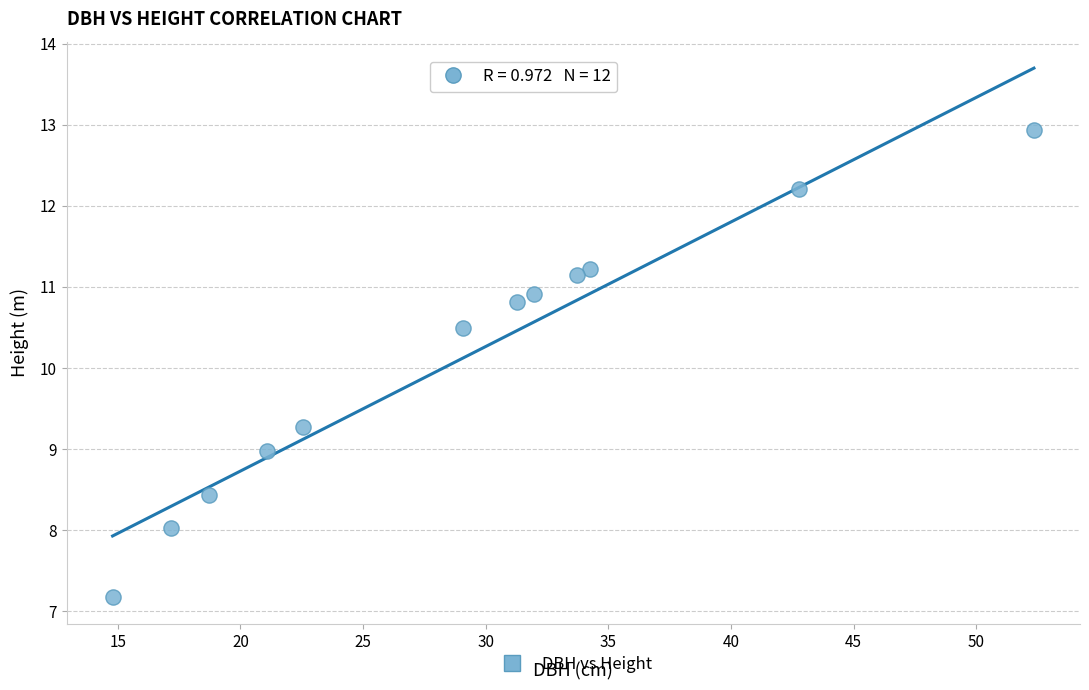

What Y value in the scatter plot is closest to 10?

10.5